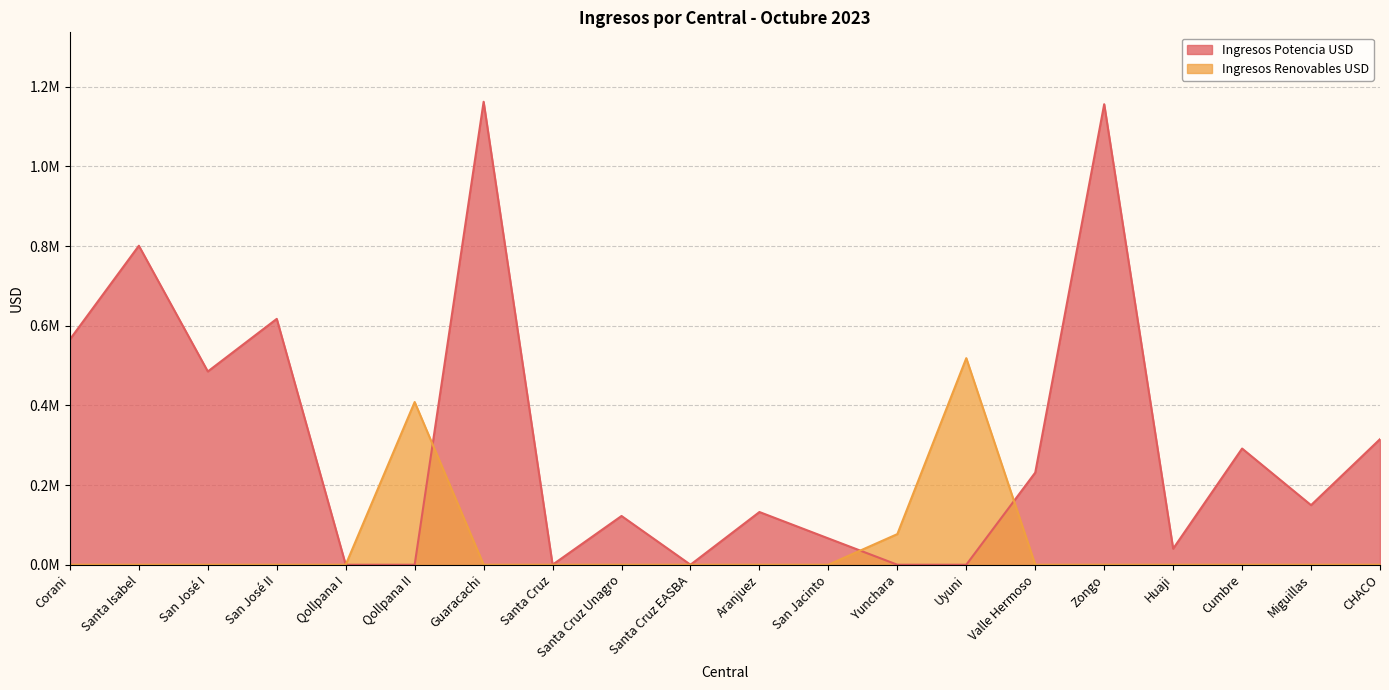

Rank the series by their maximum value, from lowest to highest.

Ingresos Renovables USD, Ingresos Potencia USD